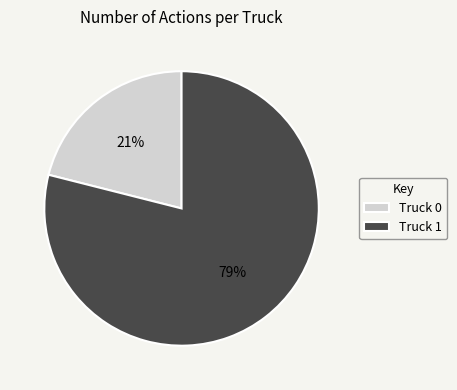

Which slice is the largest?

Truck 1